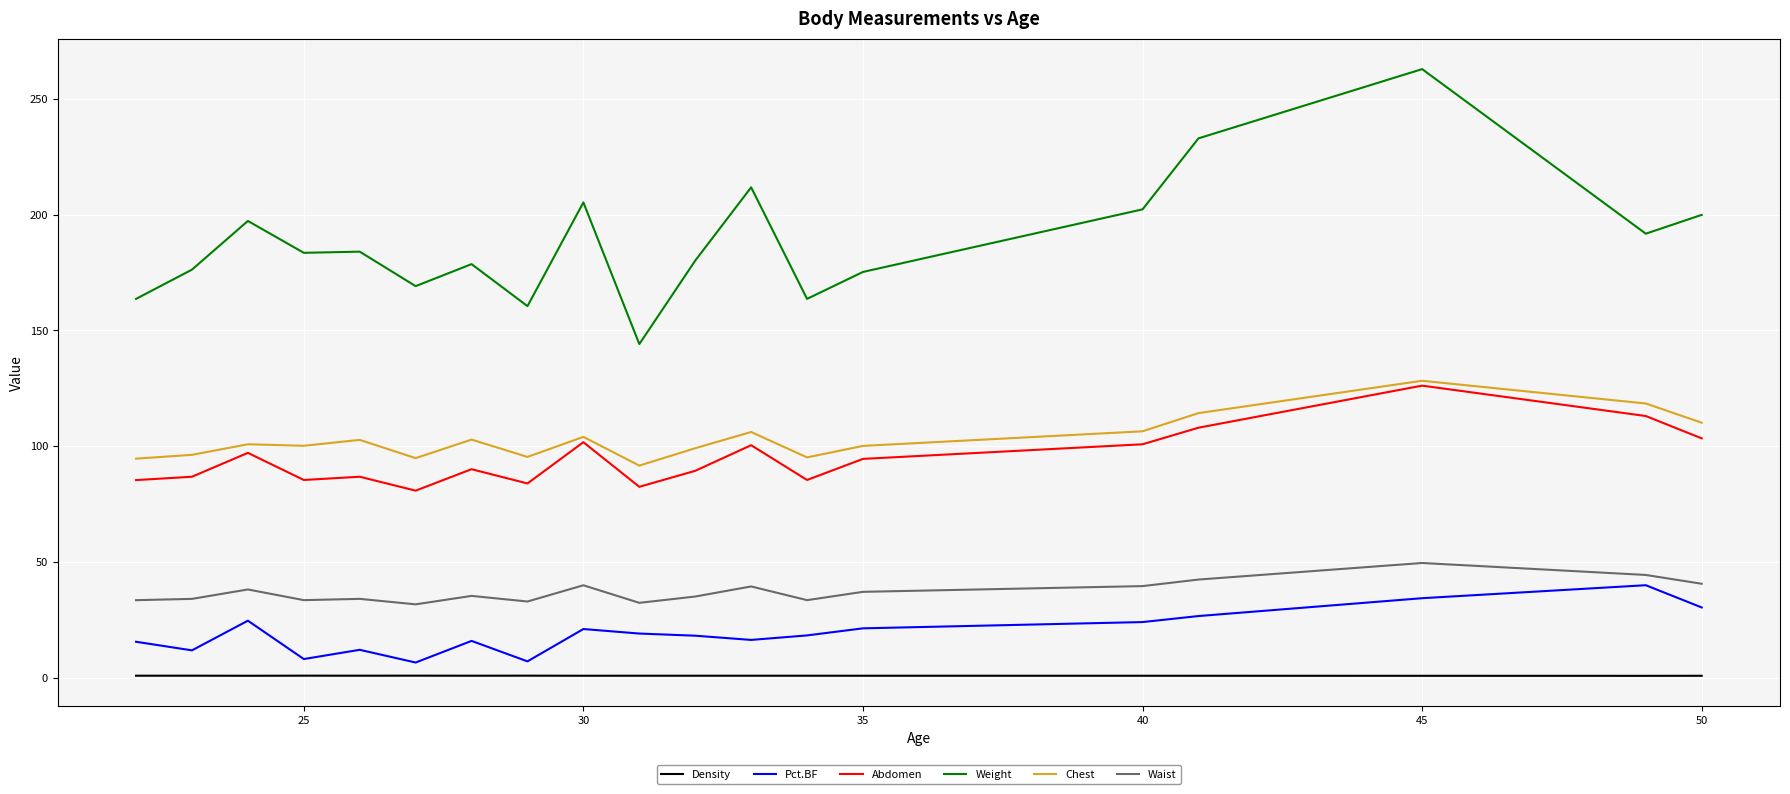

Which series has the largest total across all categories?

Weight